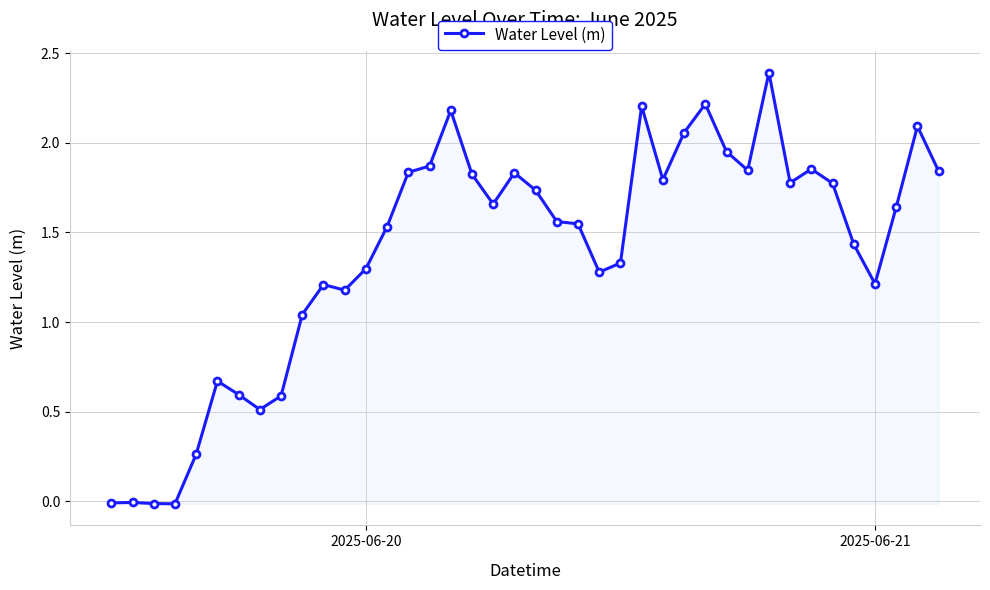

What is the maximum value shown in the chart?

2.4